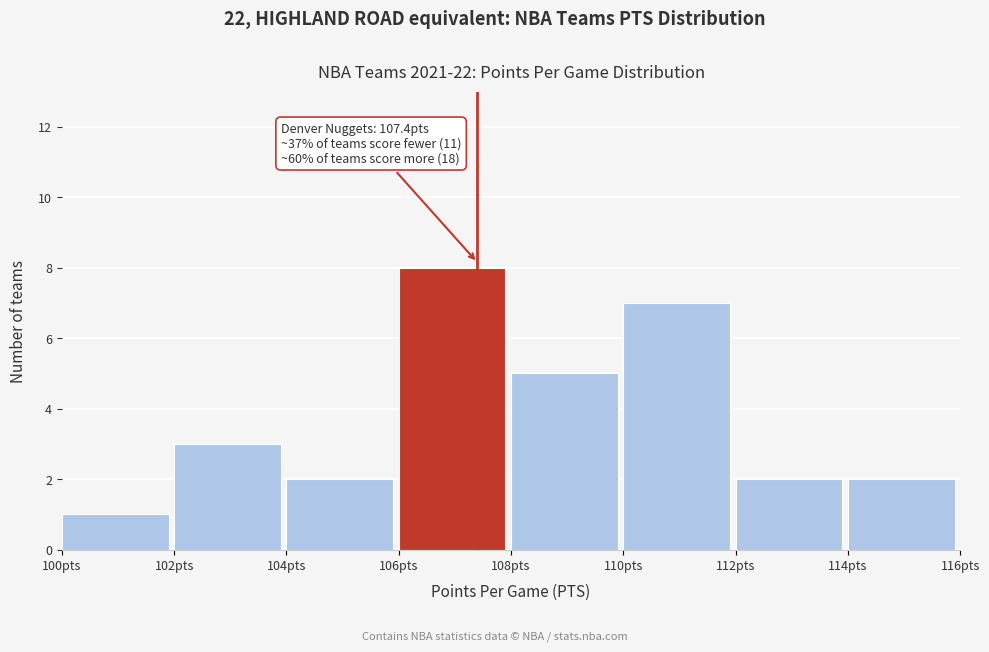

Over which range of the x-axis is the bar tallest?

106 to 108